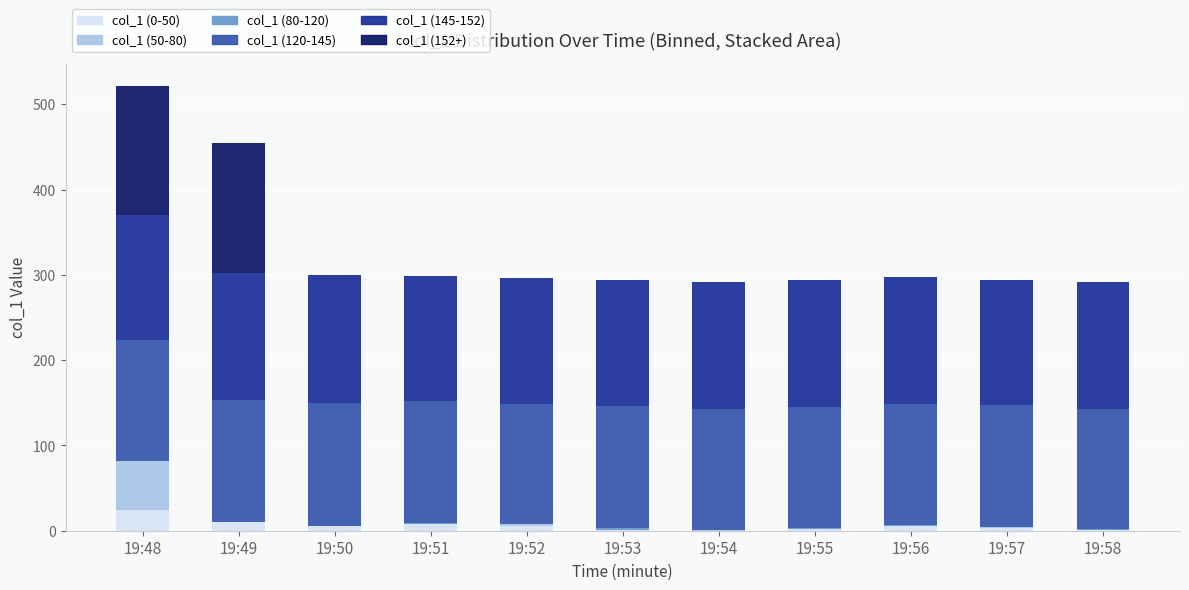

At which category is the sum across all series the highest?

19:48